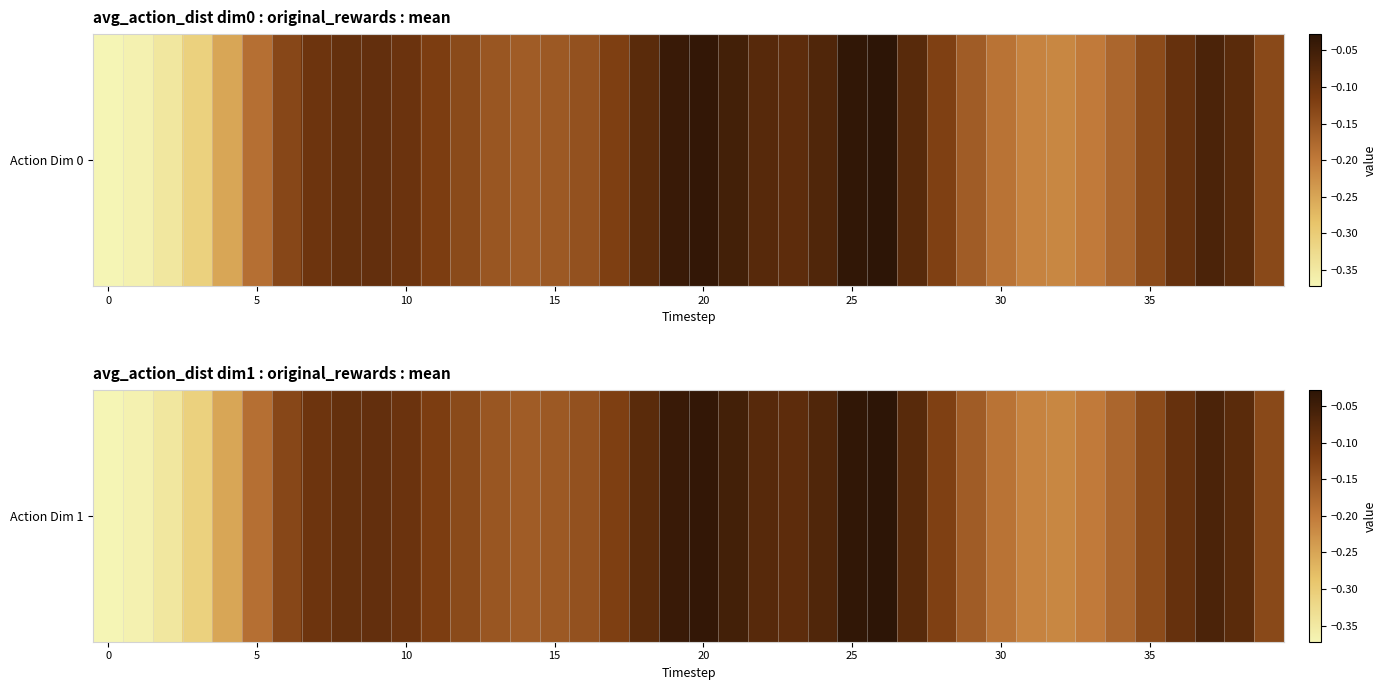

Is it true that the value at 33 is -0.3?

False